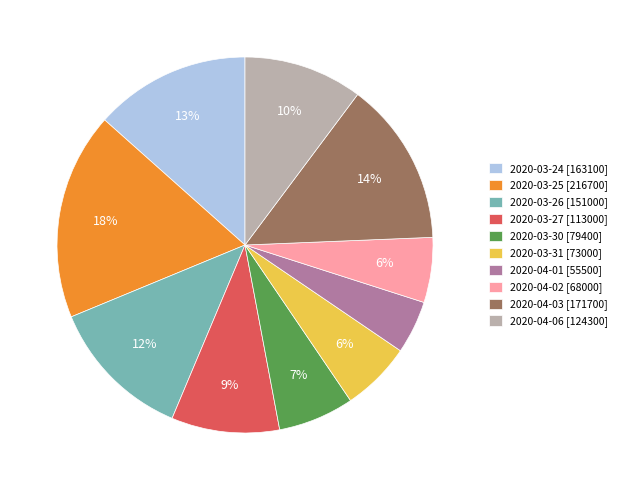

What is the largest slice in the pie chart?

2020-03-25